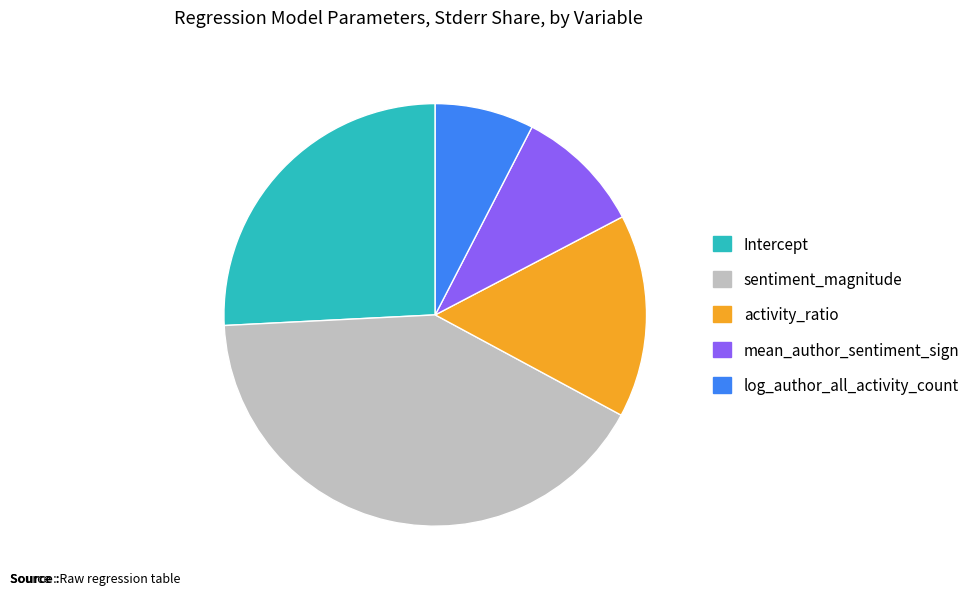

Which slice is the smallest?

log_author_all_activity_count